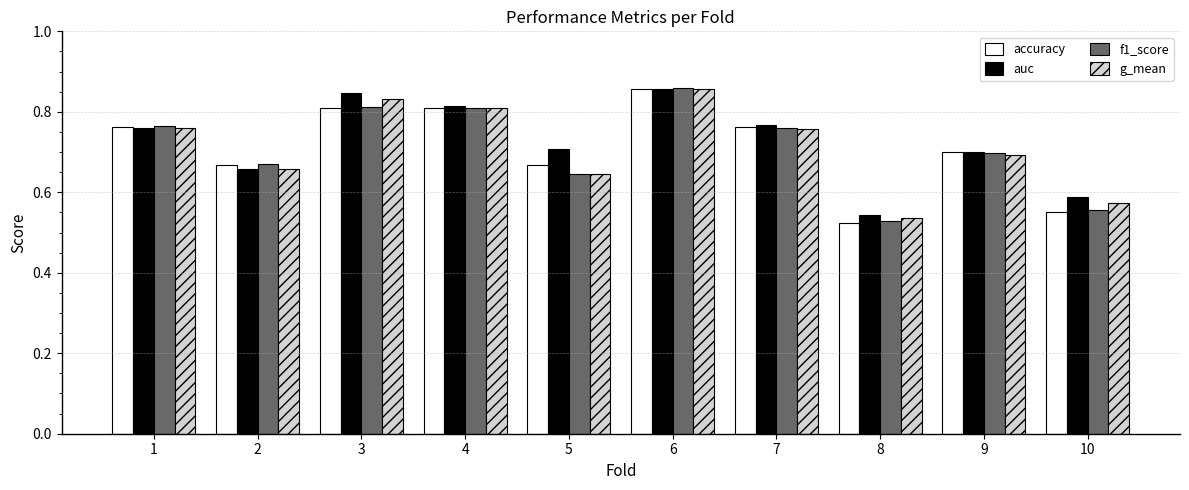

Count the auc values in the range 0 to 1.

10